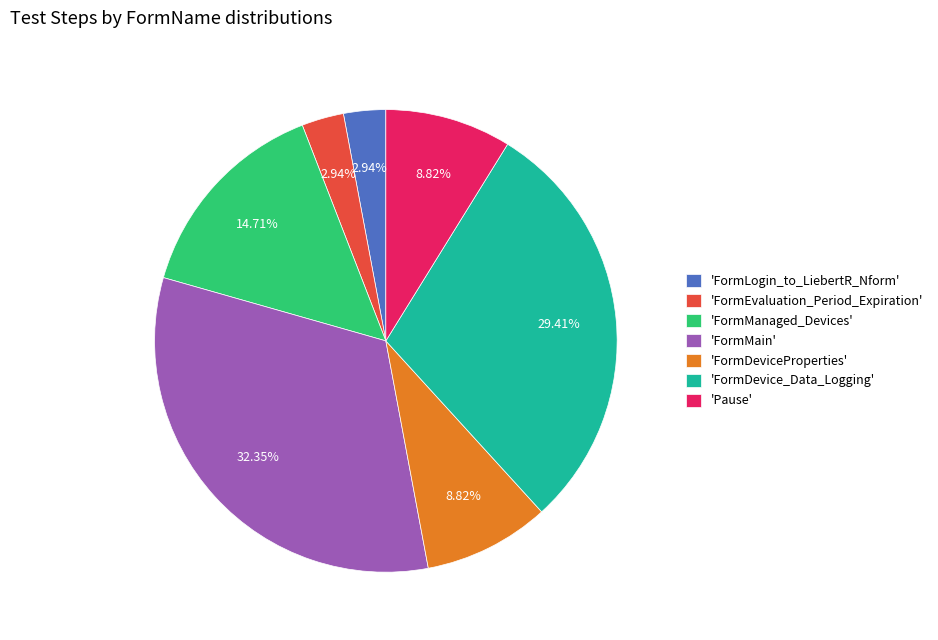

Approximately how many times larger is the value at 'FormManaged_Devices' compared to 'FormDevice_Data_Logging'?

0.5